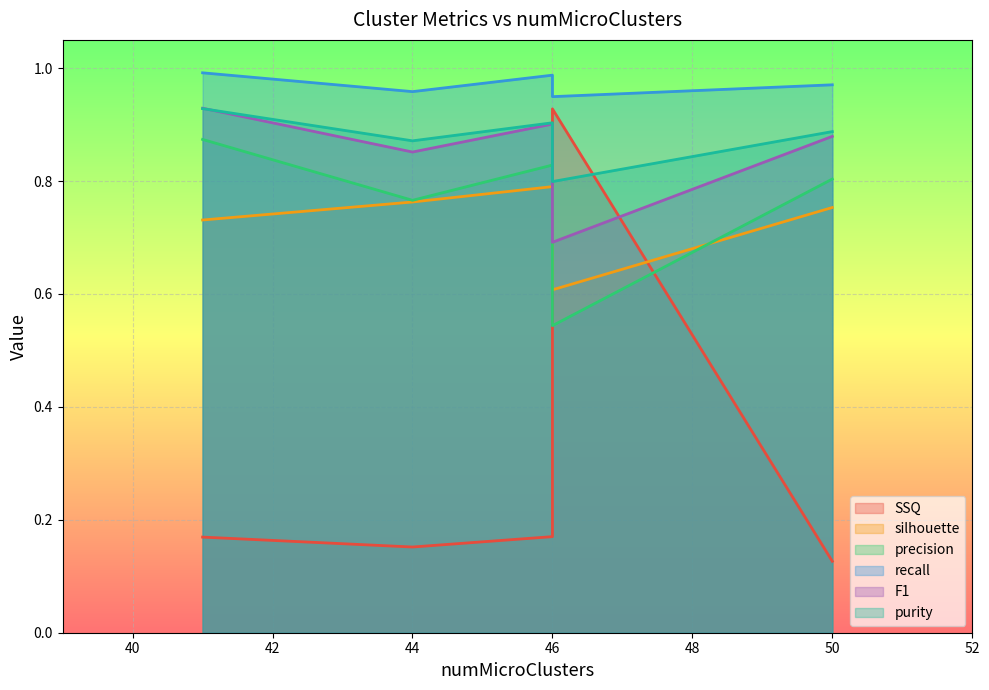

At which label is purity closest to 0?

46